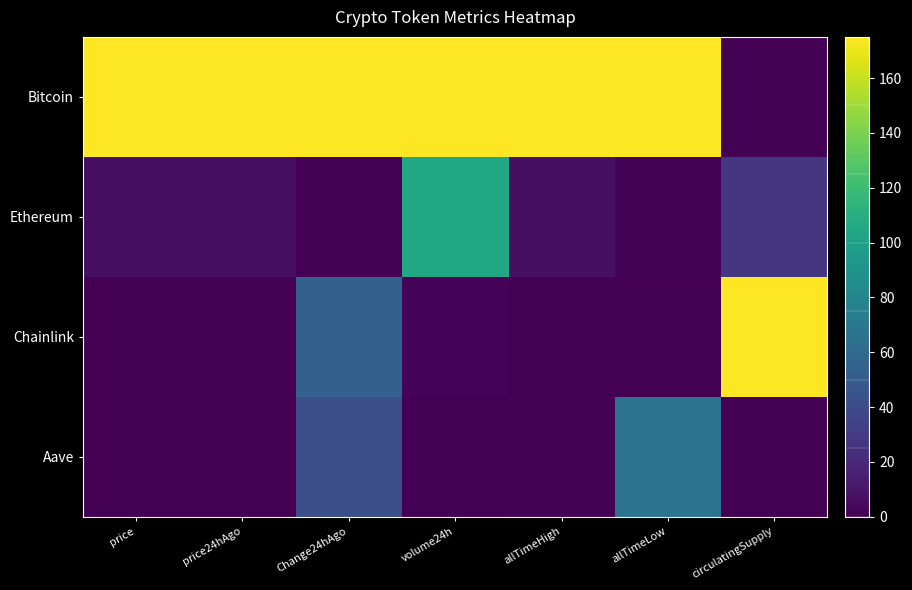

Reading left to right, what are all the values shown in this chart?

Bitcoin: price=175.0	price24hAgo=175.0	Change24hAgo=175.0	volume24h=175.0	allTimeHigh=175.0	allTimeLow=175.0	circulatingSupply=1.2
Ethereum: price=6.4	price24hAgo=6.4	Change24hAgo=0.0	volume24h=104.3	allTimeHigh=6.9	allTimeLow=0.7	circulatingSupply=27.8
Chainlink: price=0.0	price24hAgo=0.0	Change24hAgo=53.7	volume24h=1.9	allTimeHigh=0.0	allTimeLow=0.0	circulatingSupply=175.0
Aave: price=0.4	price24hAgo=0.4	Change24hAgo=42.0	volume24h=0.0	allTimeHigh=0.9	allTimeLow=66.9	circulatingSupply=0.0